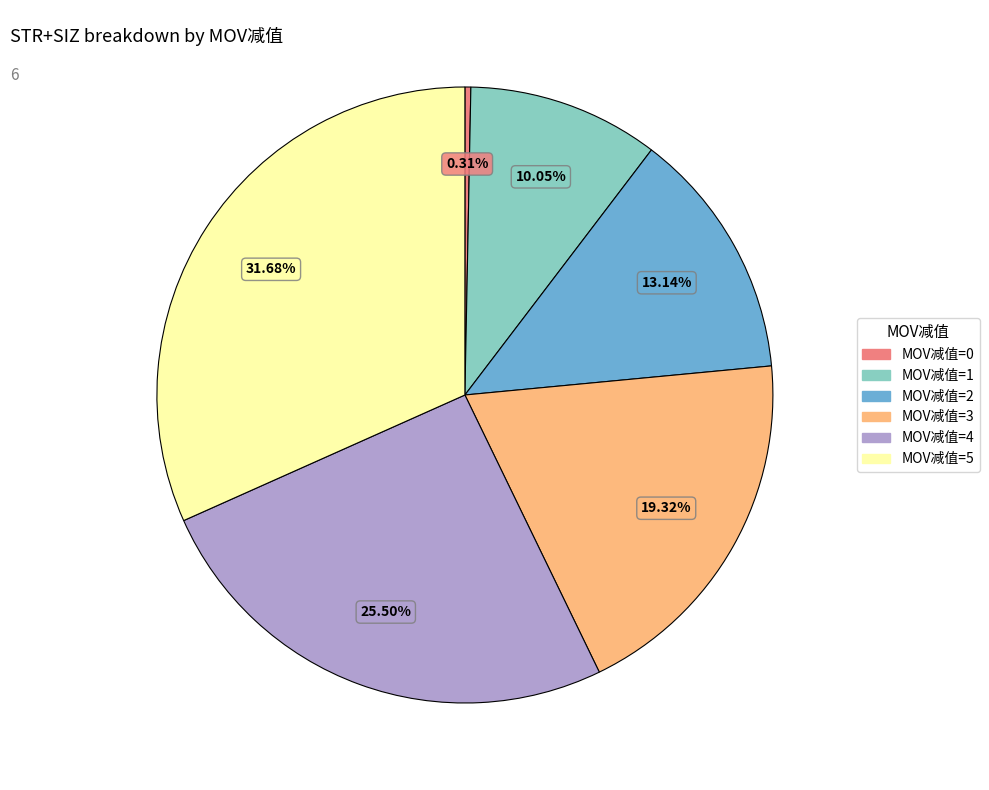

What is the ratio of the value at MOV减值=4 to the value at MOV减值=5?

0.8